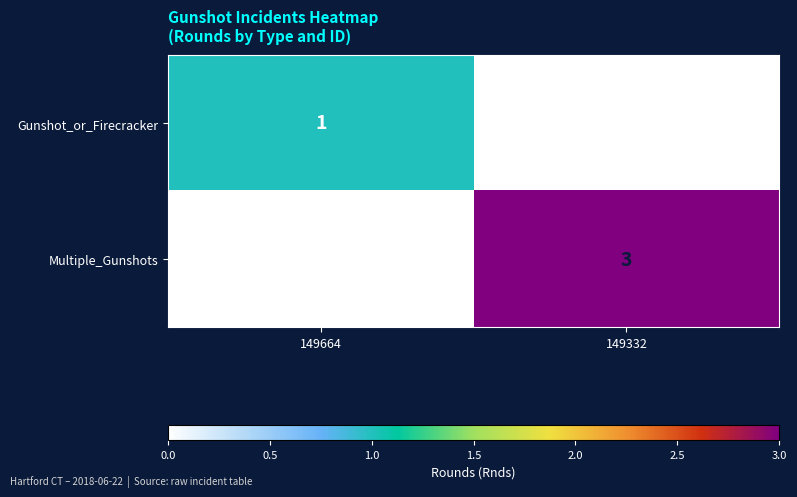

What is the total value across all series at 149332?

3